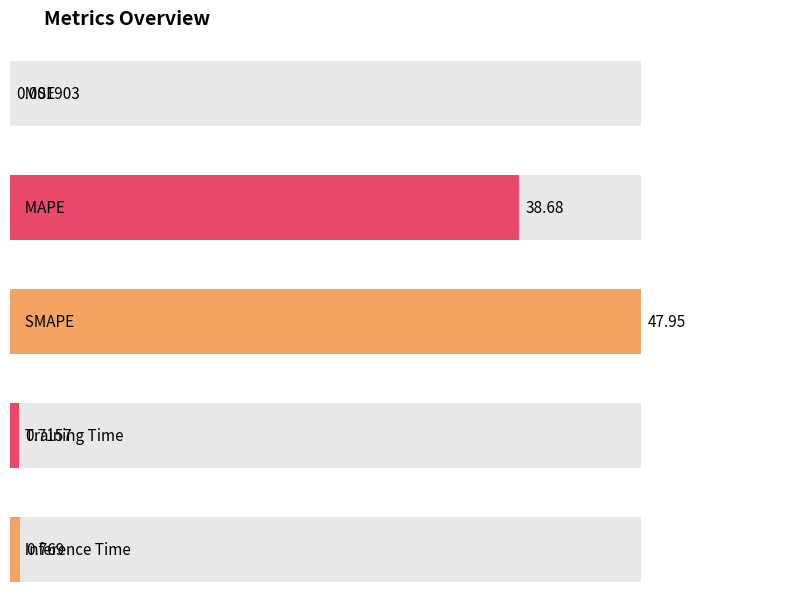

Rank the categories by value from lowest to highest.

MSE, Training Time, Inference Time, MAPE, SMAPE